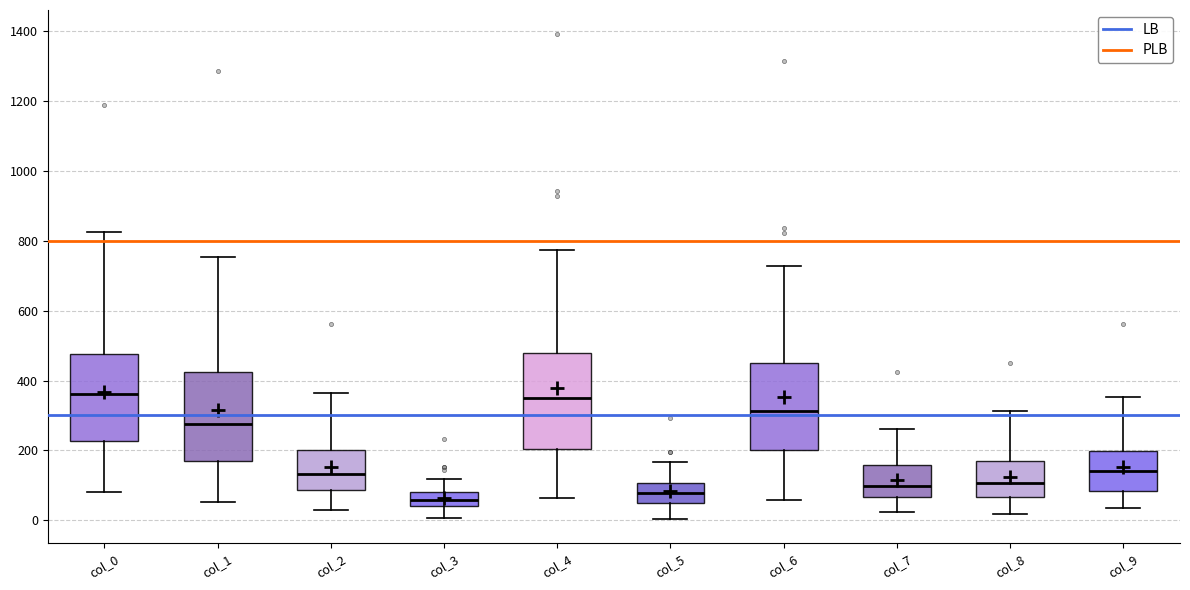

Reading left to right, read every box against the y-axis: the position of its median line, the range the box covers, and the ends of its whiskers. The values are not printed on the chart, so give them approximately, as read against the axis.

col_0: median 360, box 220 to 480, whiskers 80 to 820
col_1: median 280, box 180 to 420, whiskers 60 to 760
col_2: median 140, box 80 to 200, whiskers 20 to 360
col_3: median 60, box 40 to 80, whiskers 0 to 120
col_4: median 340, box 200 to 480, whiskers 60 to 780
col_5: median 80, box 40 to 100, whiskers 0 to 160
col_6: median 320, box 200 to 440, whiskers 60 to 720
col_7: median 100, box 60 to 160, whiskers 20 to 260
col_8: median 100, box 60 to 160, whiskers 20 to 320
col_9: median 140, box 80 to 200, whiskers 40 to 360